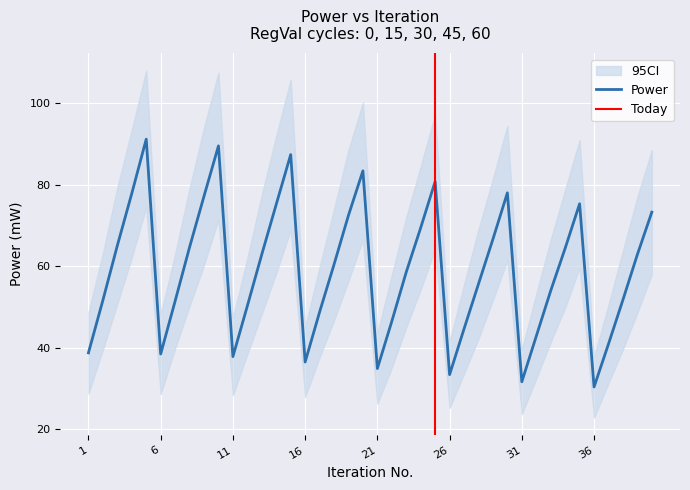

True or false: Power_lower and Power intersect in this chart.

False